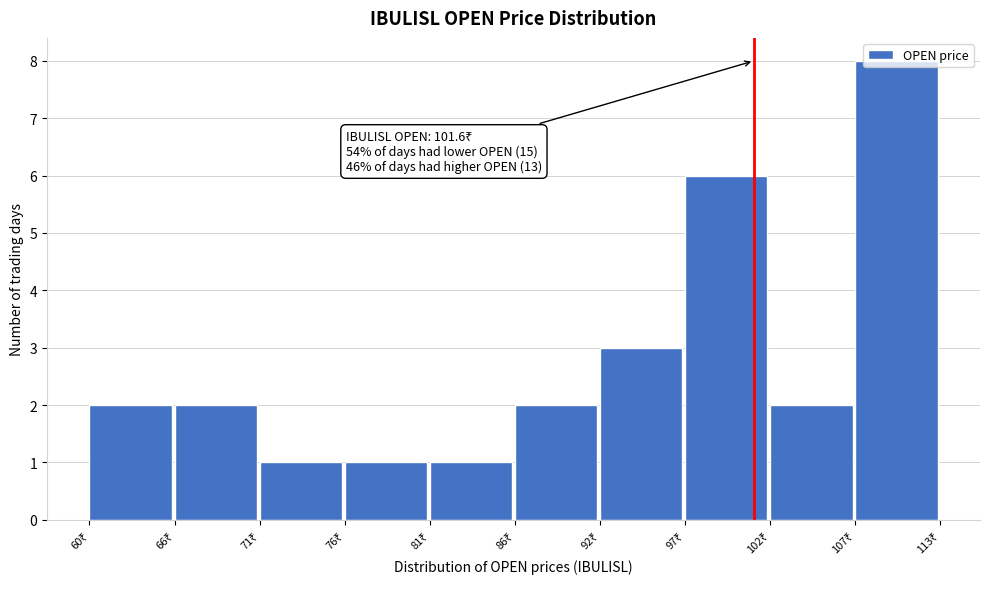

What is the average value?

3